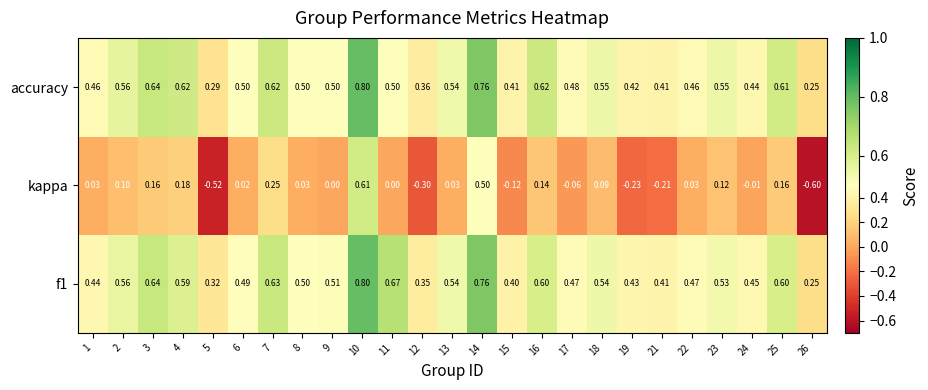

Which series changed the most between 5 and 19?

kappa